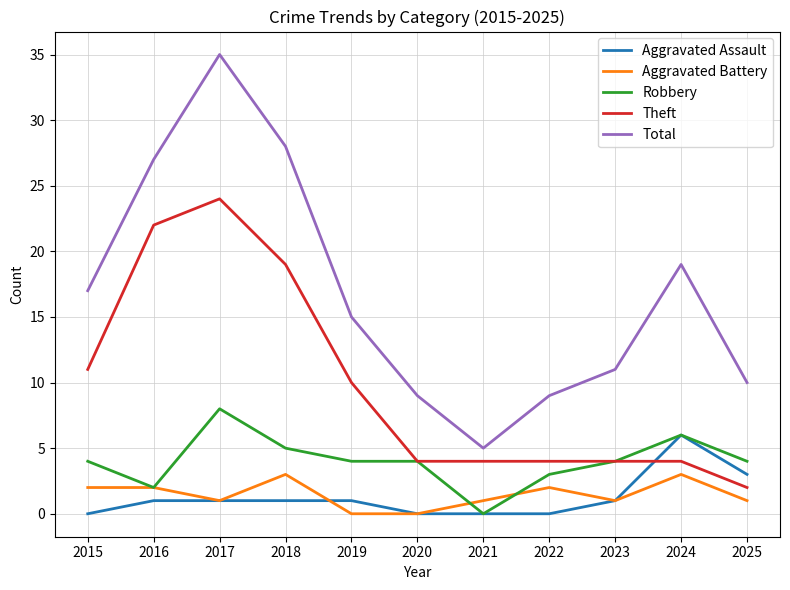

What is the difference between the second highest and second lowest values in the Robbery series?

4